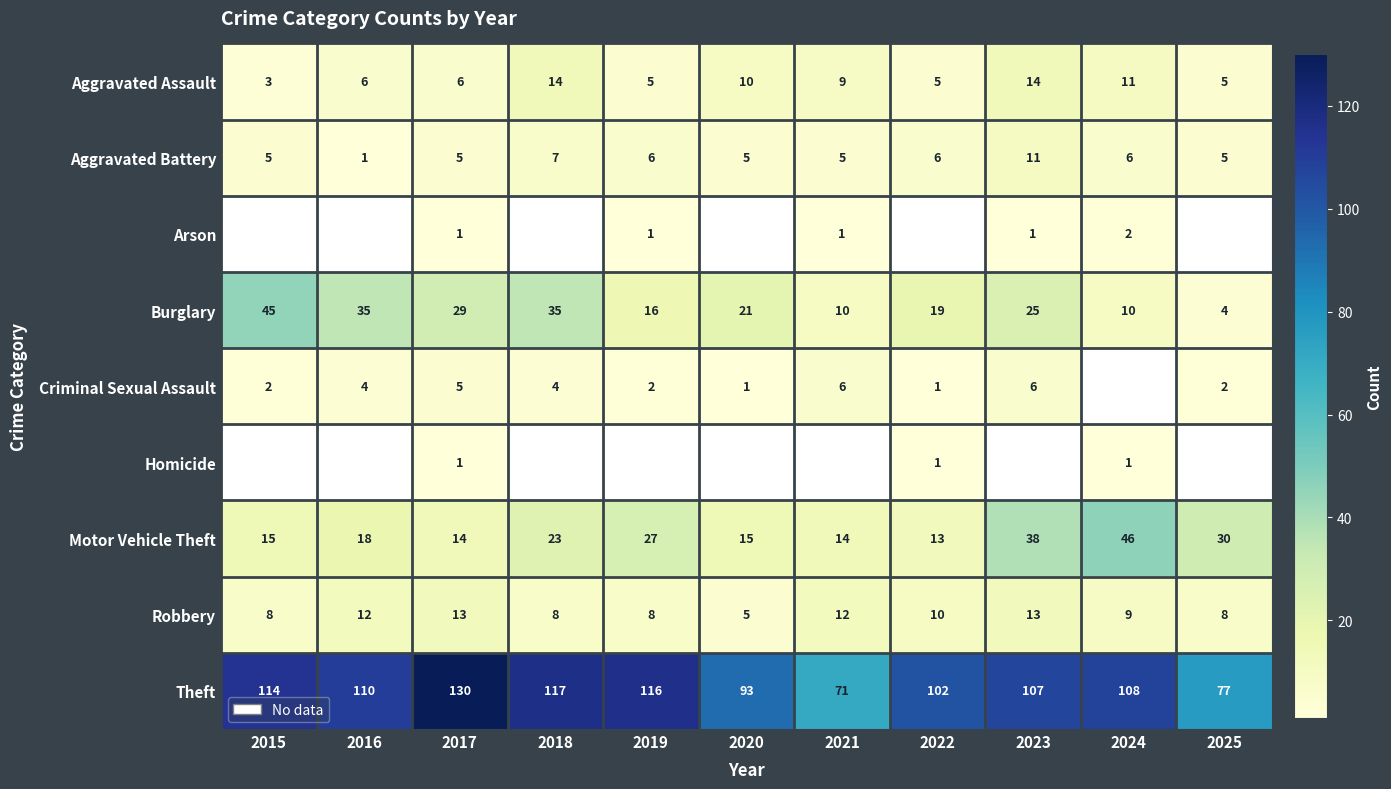

The Robbery series shows 21 at 2017. True or false?

False